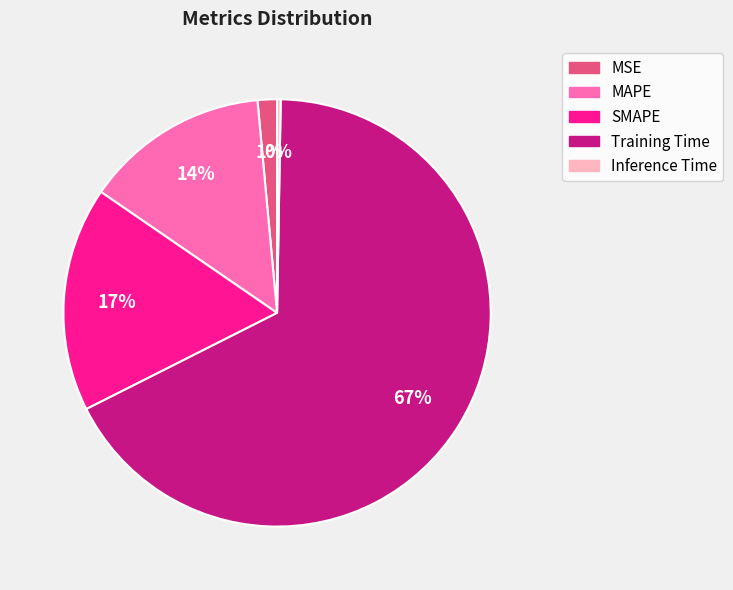

Is there any slice that represents more than half of the pie?

Yes